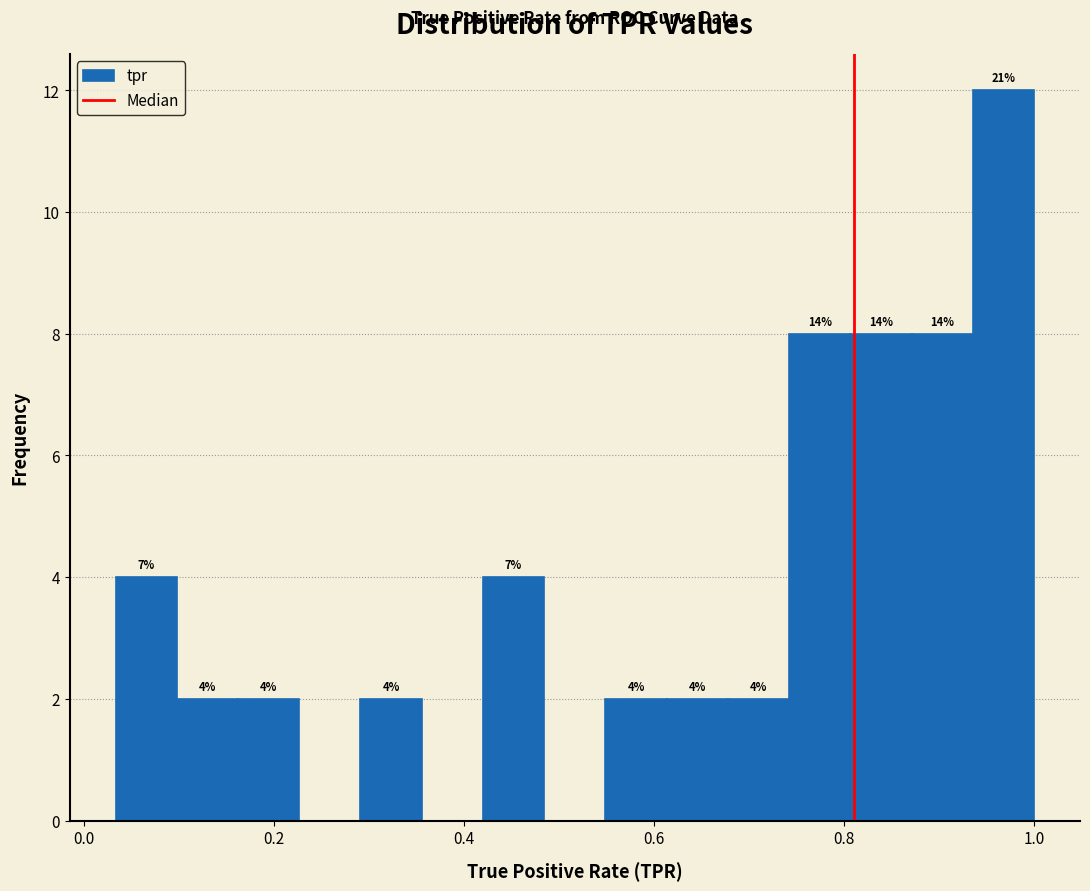

Read against the x-axis, roughly where is the centre of the tallest bar?

0.96